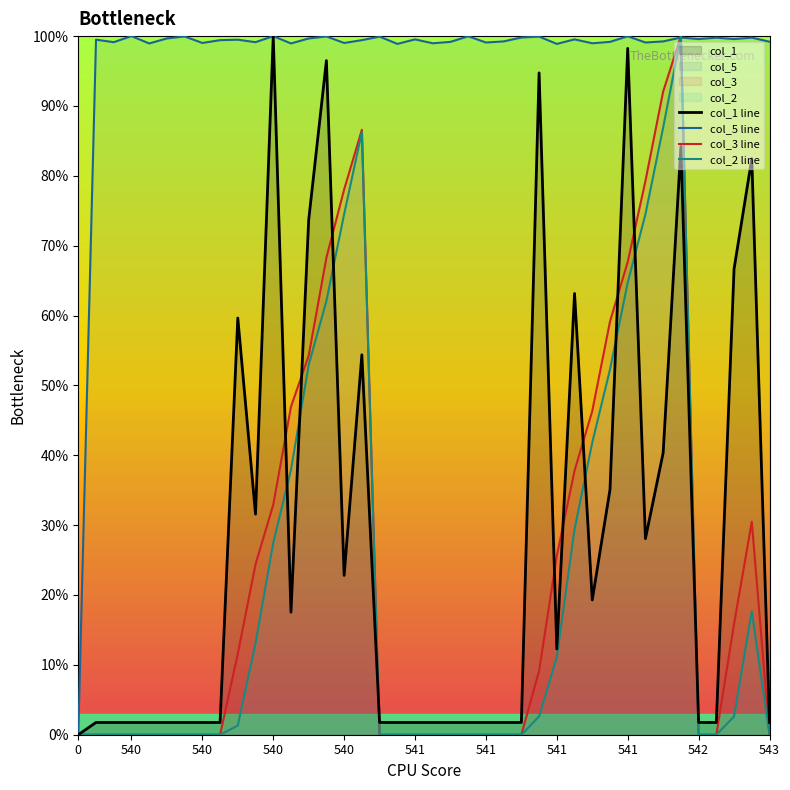

Read the col_5 line value at 542.

99.6